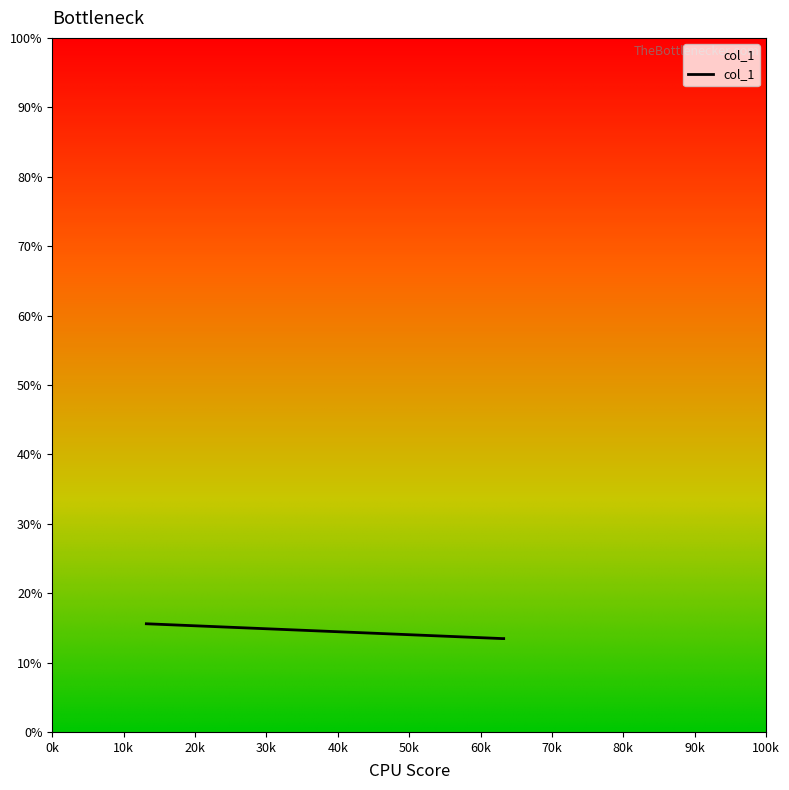

What is the average value?

14.2